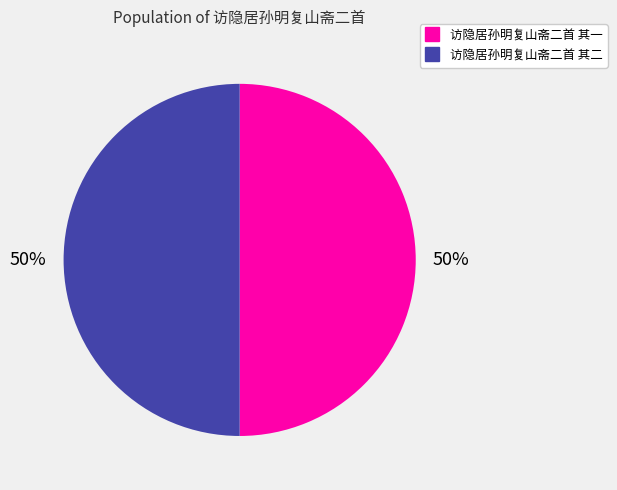

True or false: 访隐居孙明复山斋二首 其二 accounts for 50% of the total.

True